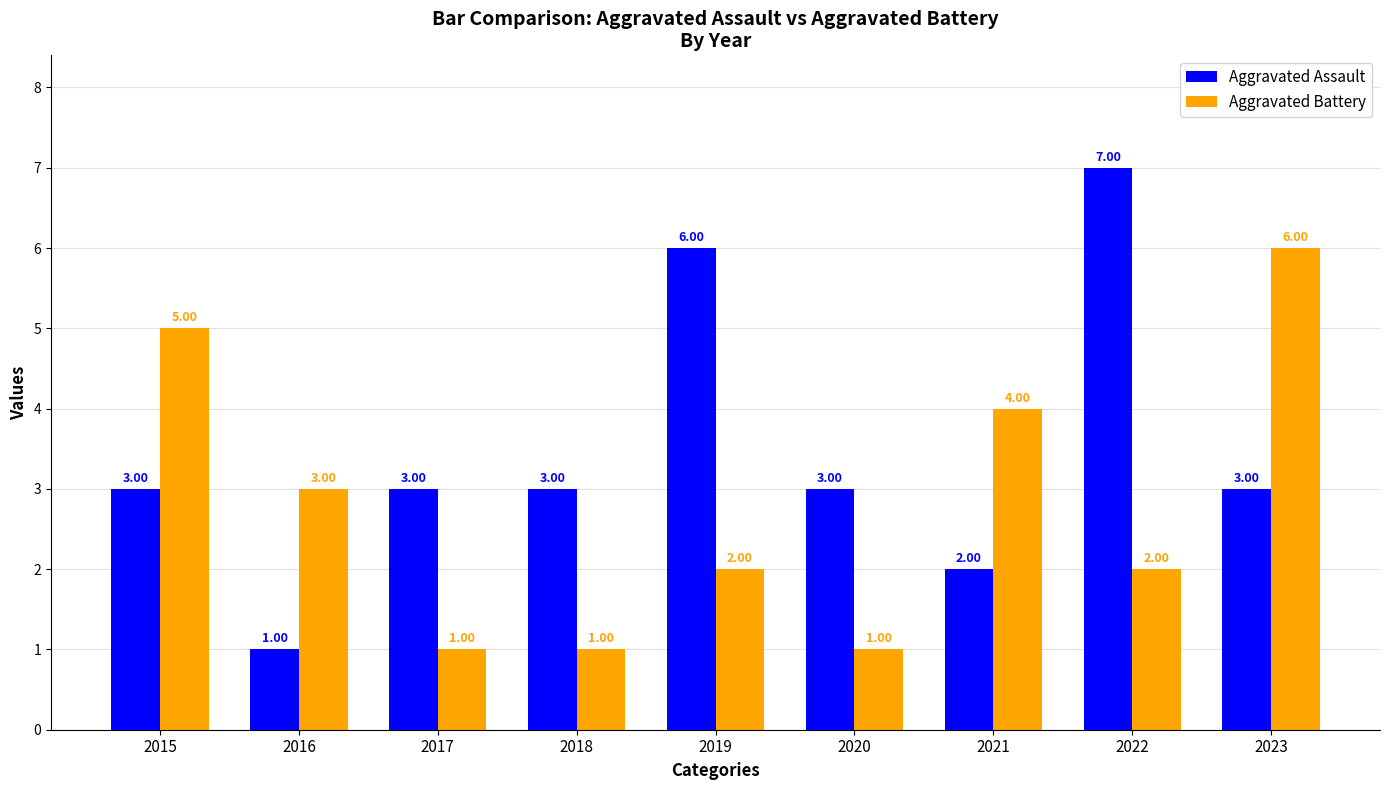

What is the minimum value for Aggravated Assault?

1